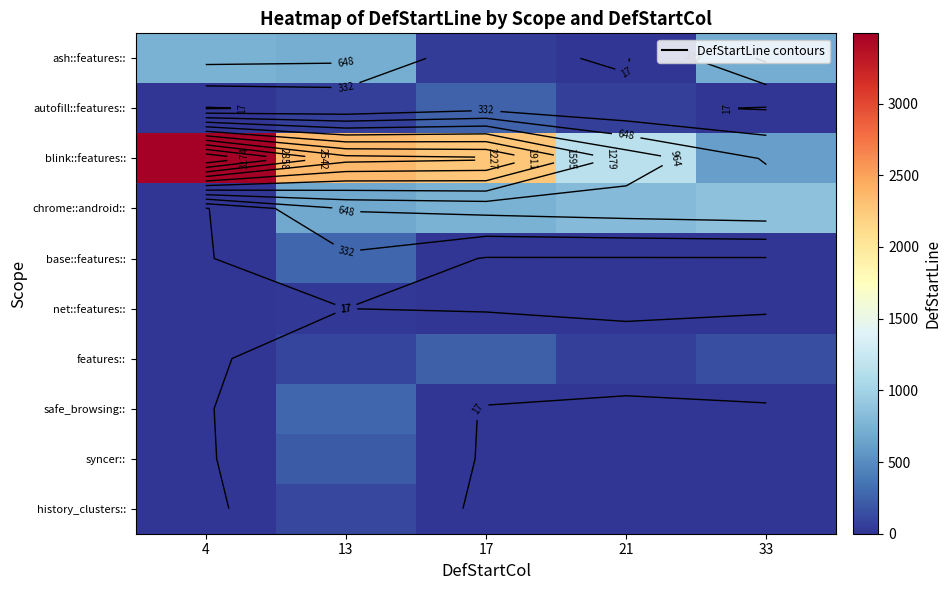

What is the total value across all series at 33?

2337